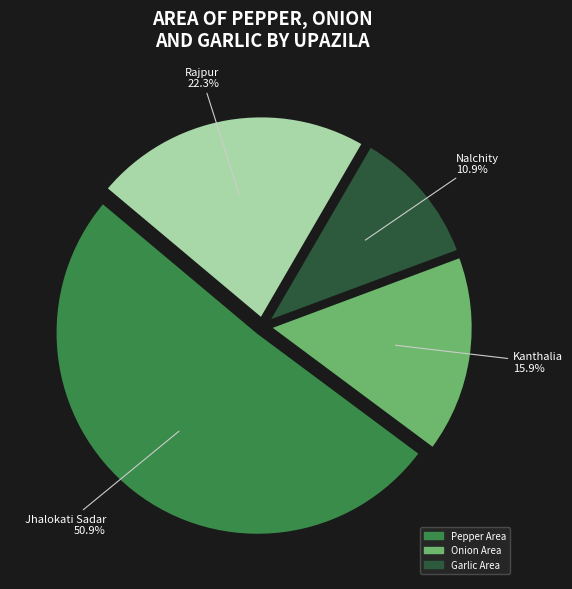

Is there any slice that represents more than half of the pie?

Yes